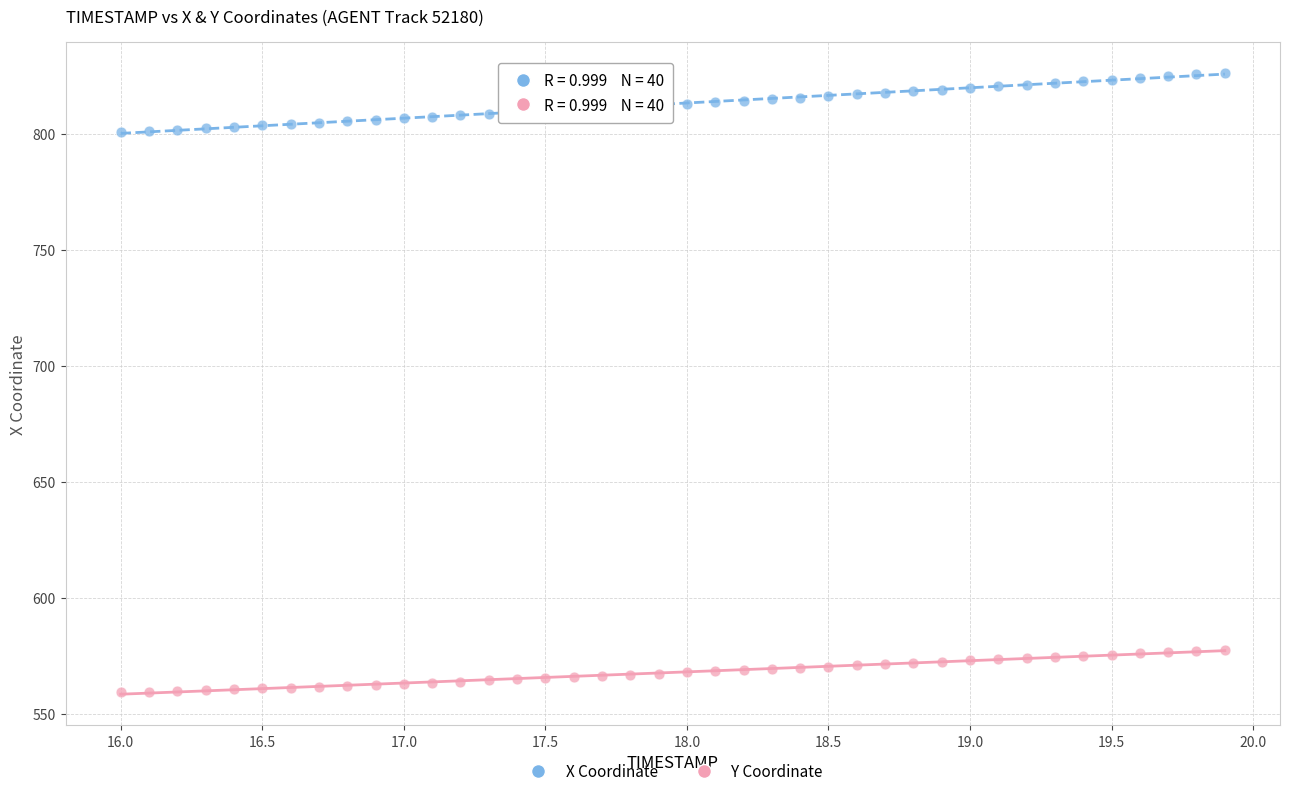

Which series contains the highest Y value?

X Coordinate